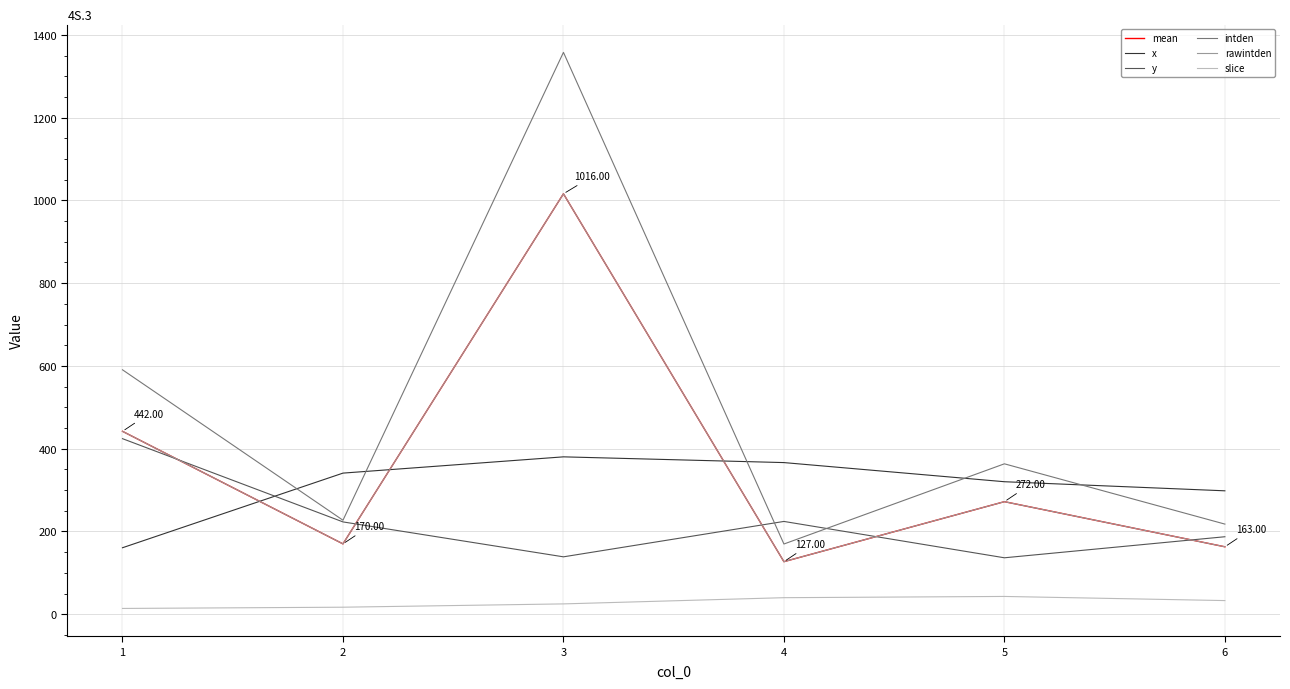

At which category is the sum across all series the highest?

3